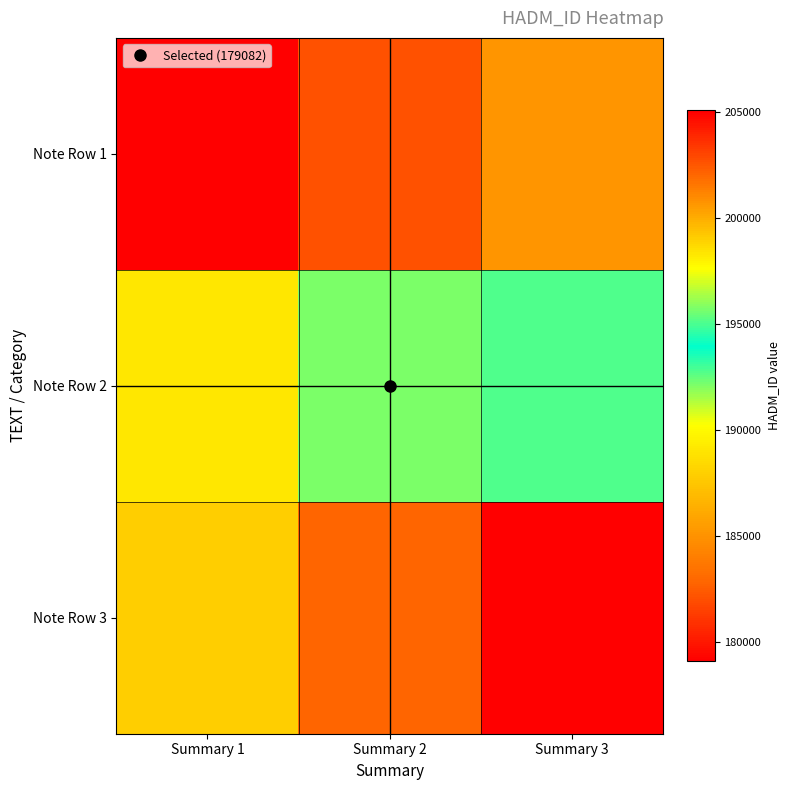

What is the greatest value displayed?

205082